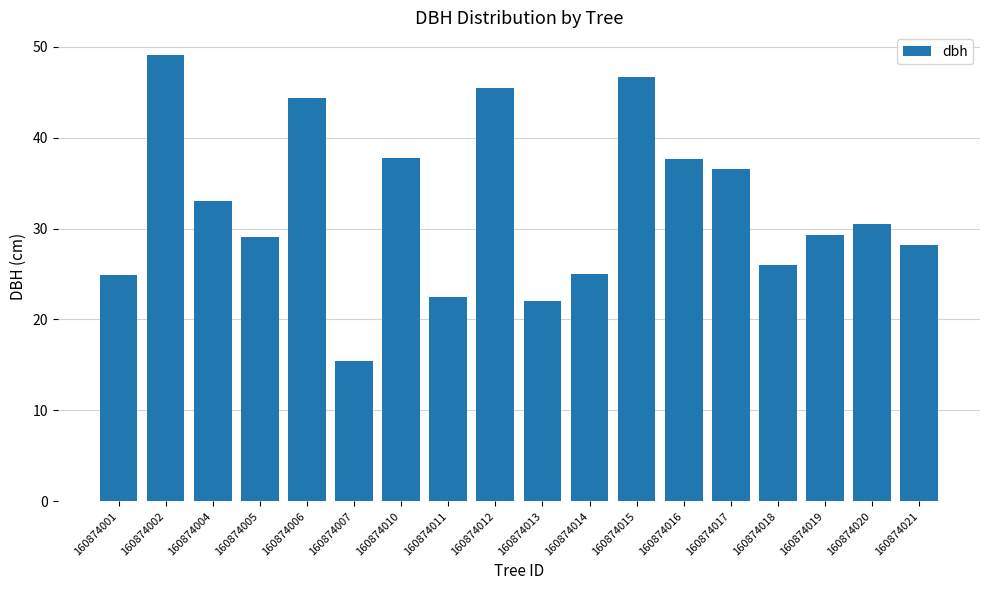

Count the number of values greater than 30.

9